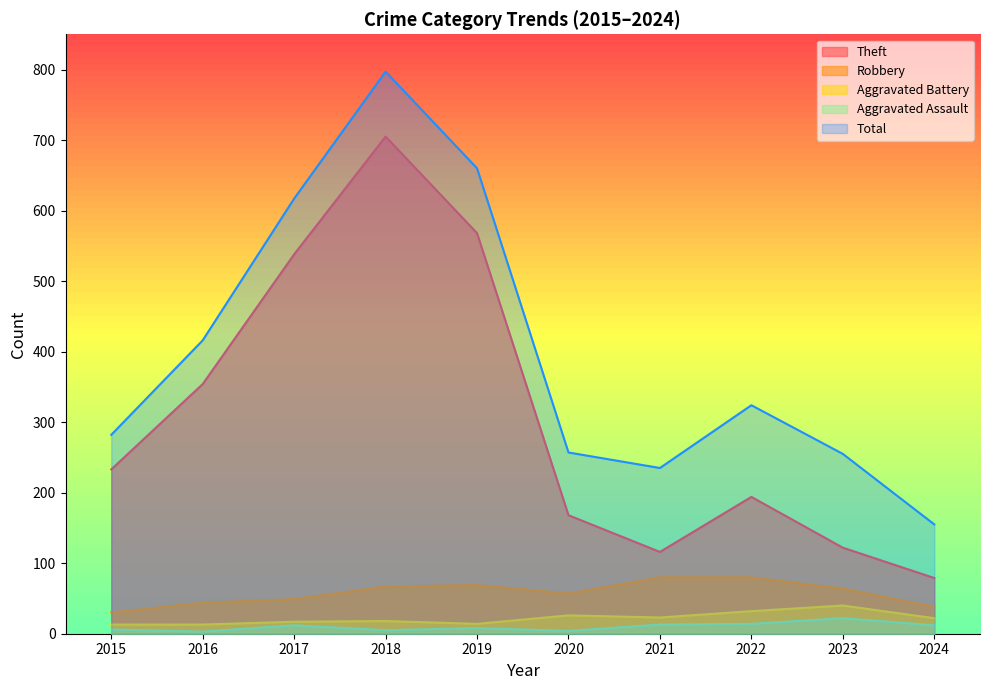

What is the sum of all Theft values?

3077